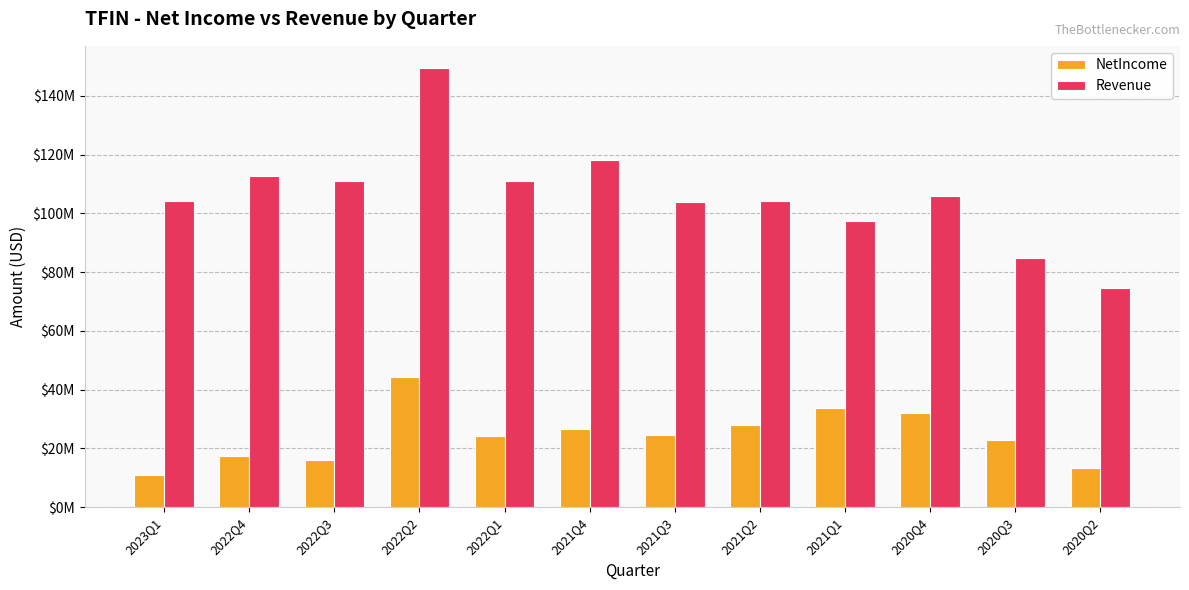

What is the approximate value of Revenue at 2021Q1, to the nearest 10?

97311000